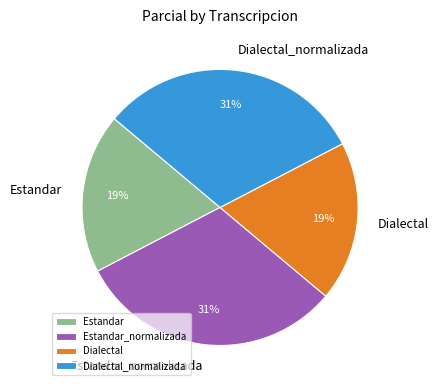

What is the ratio of the value at Estandar to the value at Estandar_normalizada?

0.6